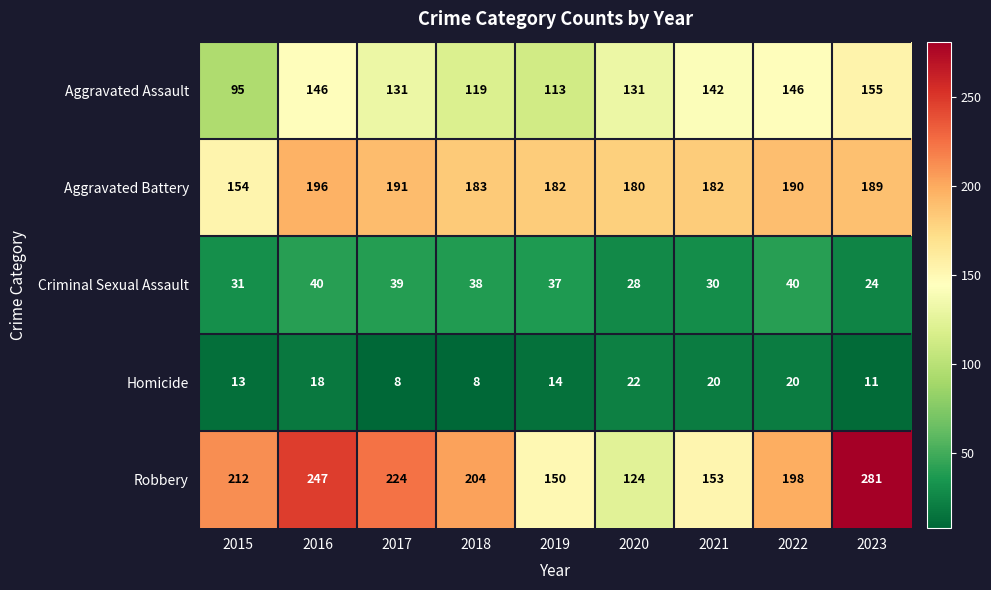

What is the average value of the Homicide series?

15